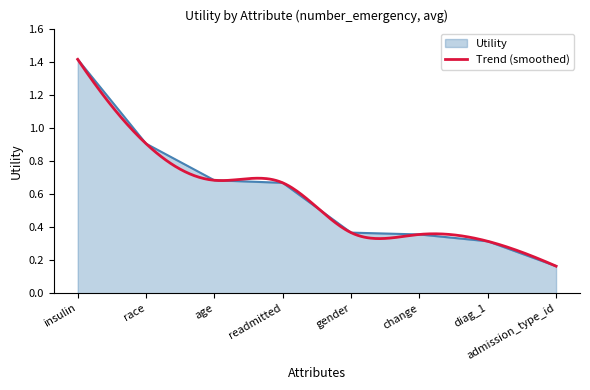

What is the minimum value shown in the chart?

0.2